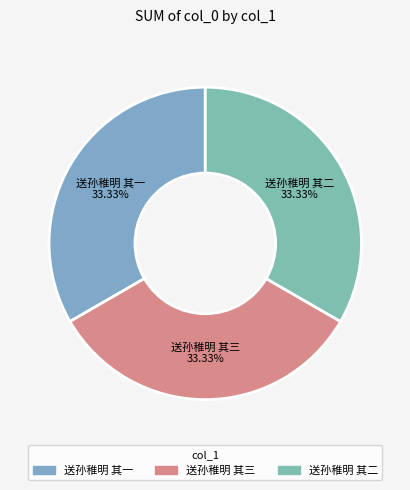

Count the number of slices in the pie.

3